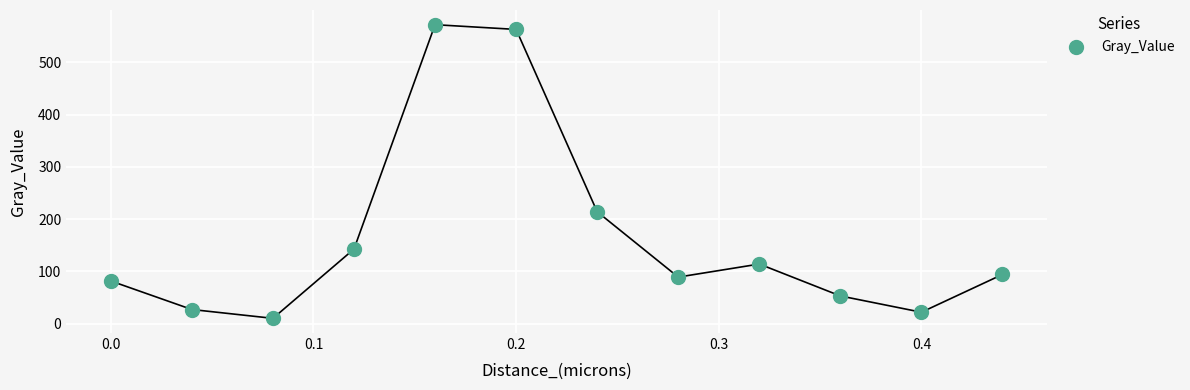

What is the range of Y values (max minus min)?

561.3